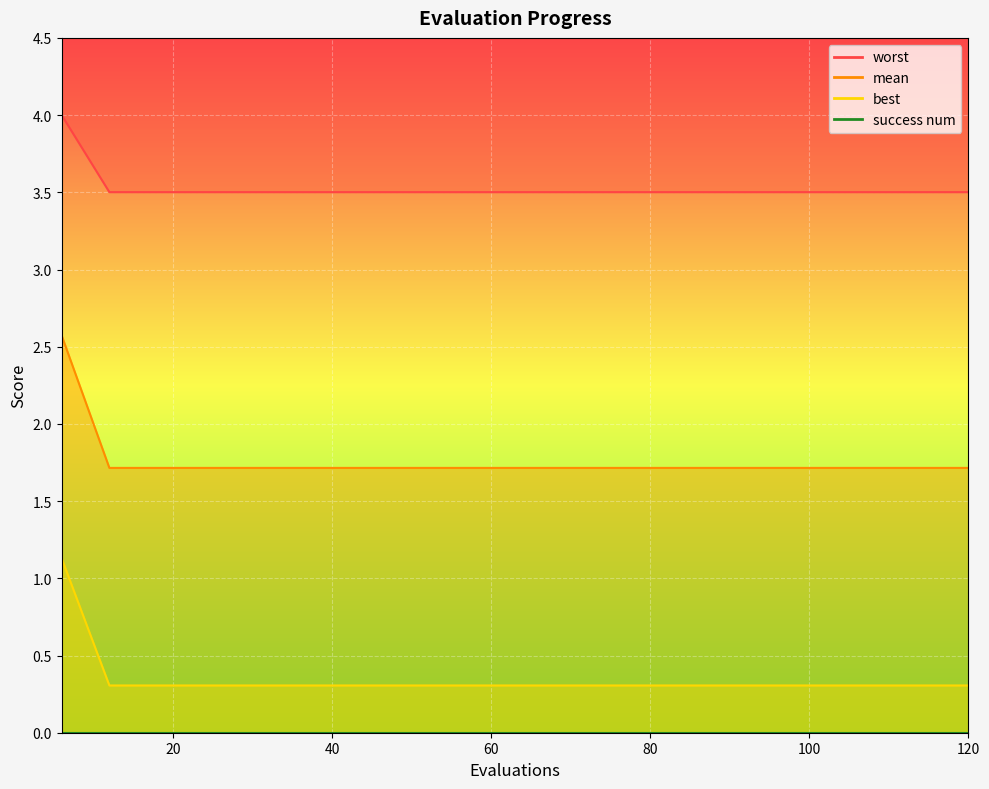

At which category does the chart reach its peak across all series?

6